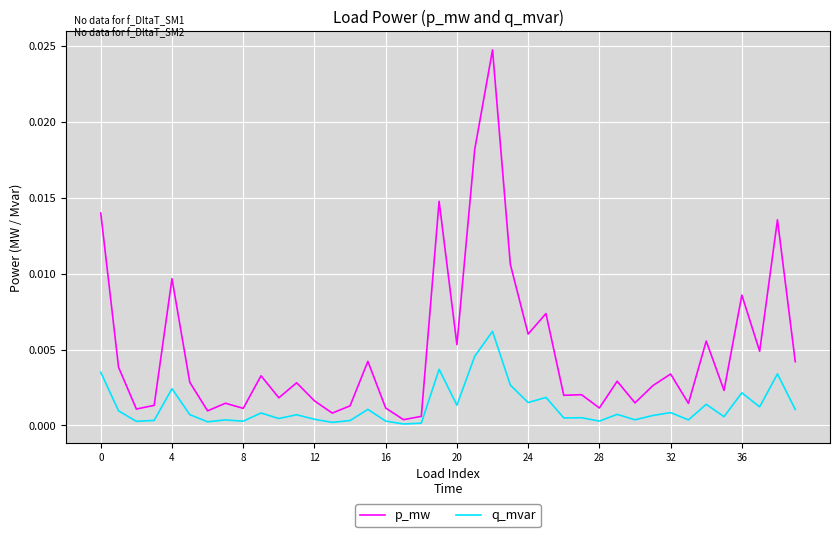

Count the number of categories in the chart.

40